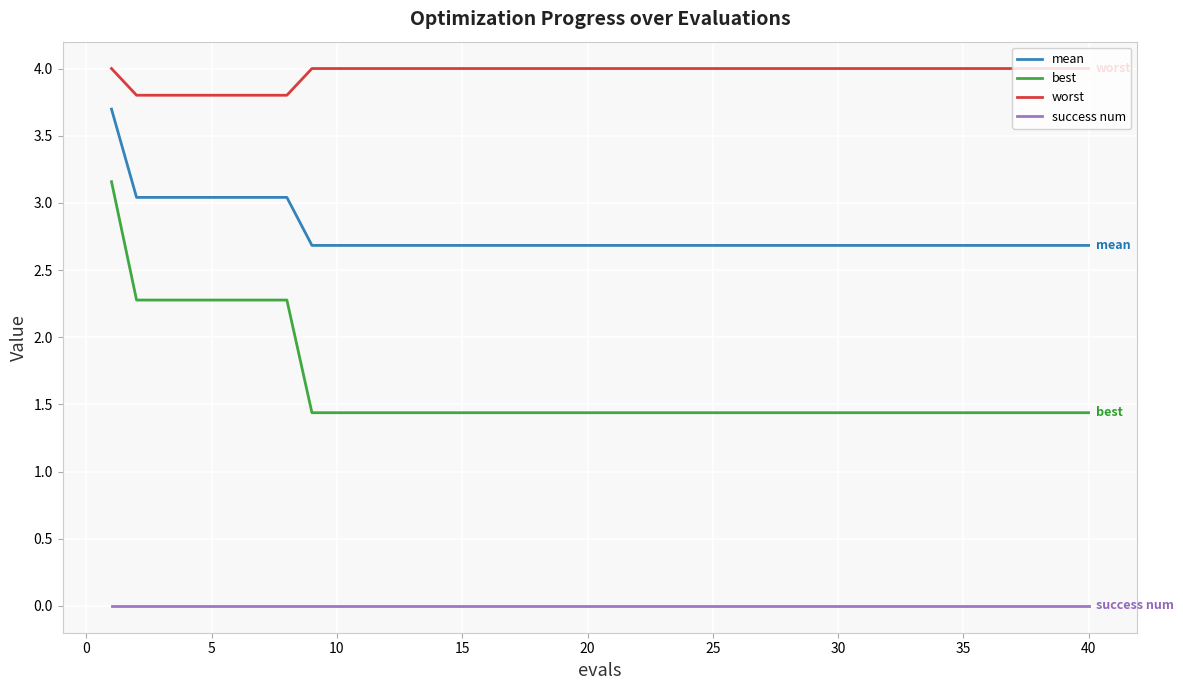

What is the average value of the worst series?

4.0